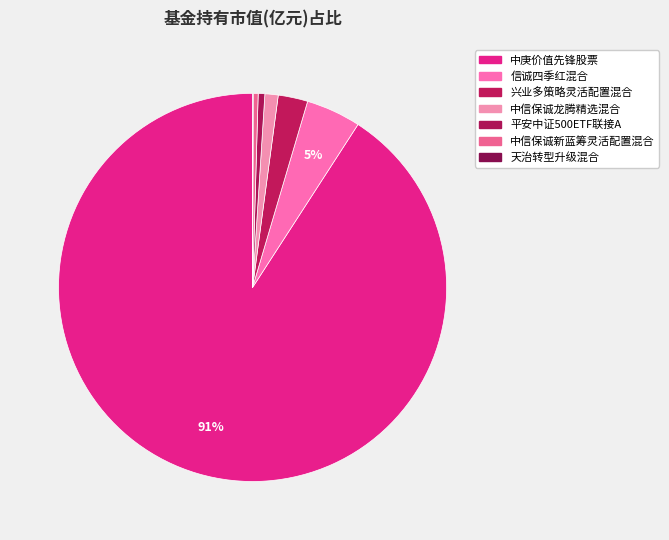

Rank the categories by value from lowest to highest.

天治转型升级混合, 中信保诚新蓝筹灵活配置混合, 平安中证500ETF联接A, 中信保诚龙腾精选混合, 兴业多策略灵活配置混合, 信诚四季红混合, 中庚价值先锋股票